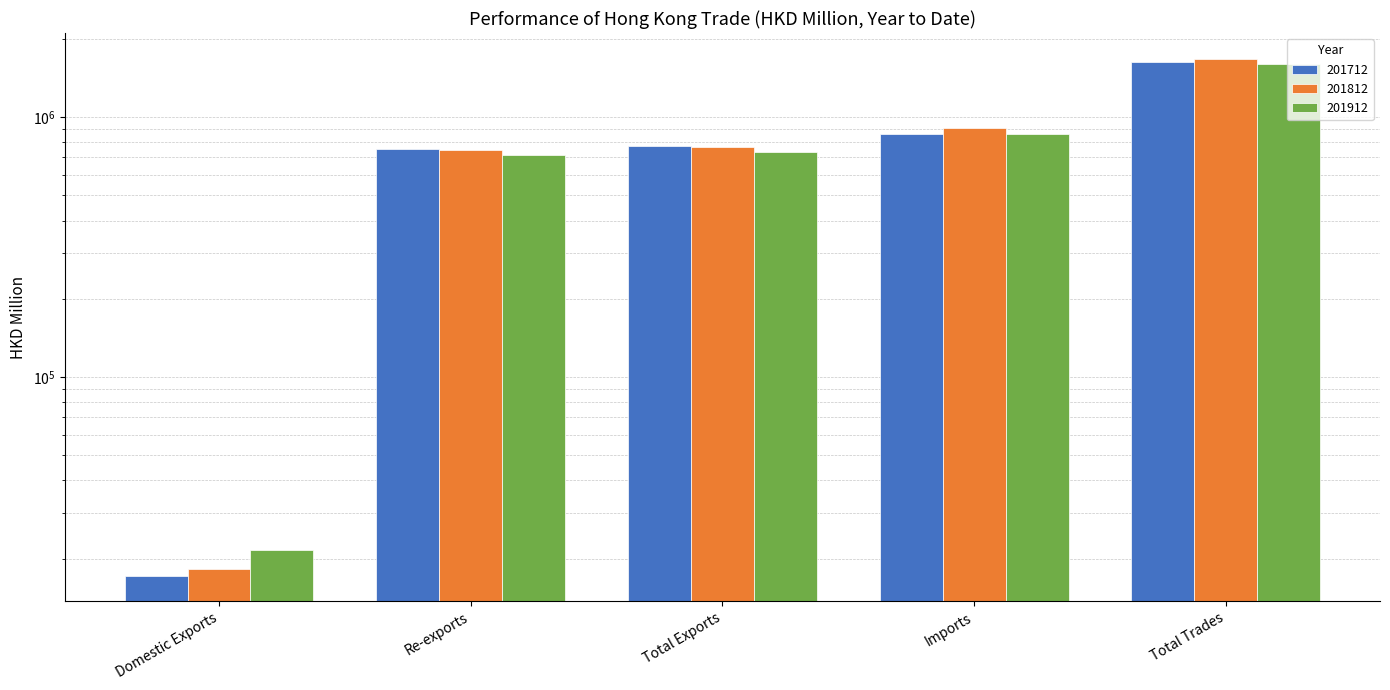

Where is 201712 nearest to the value 826020?

Imports